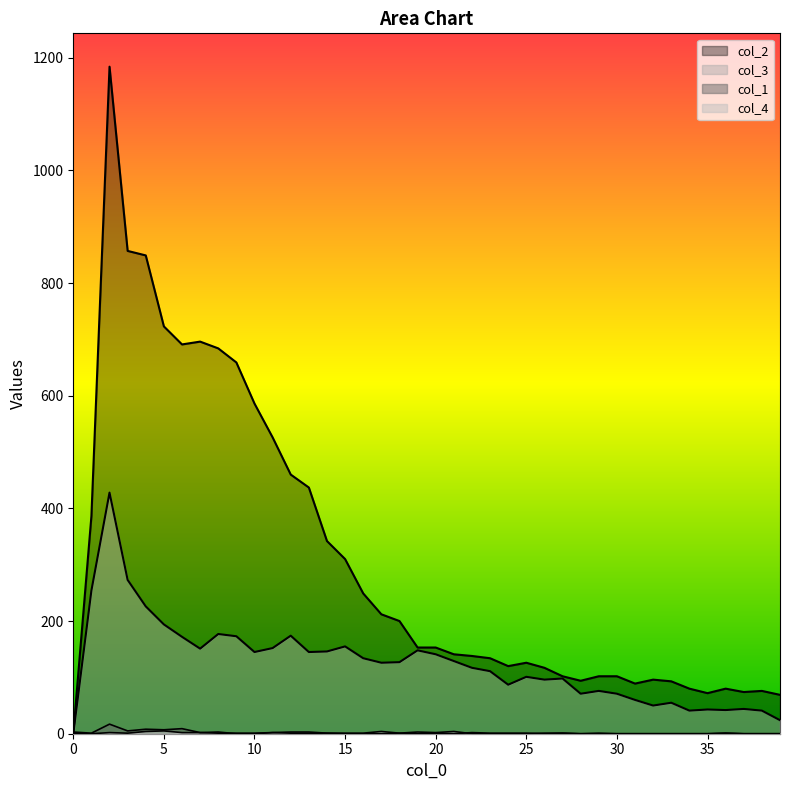

Reading left to right, what are all the values shown in this chart?

col_1: 3	1	17	5	8	7	9	2	3	0	0	2	1	1	1	0	0	0	1	0	1	0	2	1	1	1	0	1	0	0	0	0	0	0	0	0	1	0	0	0
col_3: 0	254	428	273	226	194	172	151	177	173	145	152	174	145	146	155	134	126	127	148	141	129	117	111	87	101	96	98	71	76	71	60	50	55	41	43	42	44	41	24
col_2: 0	386	1184	857	849	723	691	696	684	659	586	526	460	437	342	310	249	212	200	153	153	141	138	134	120	126	117	102	94	102	102	89	96	93	80	72	80	74	76	69
col_4: 0	0	2	1	4	5	2	2	1	1	1	2	3	3	1	1	1	4	1	3	2	4	0	0	0	0	1	1	0	1	0	0	0	0	0	0	1	0	0	0